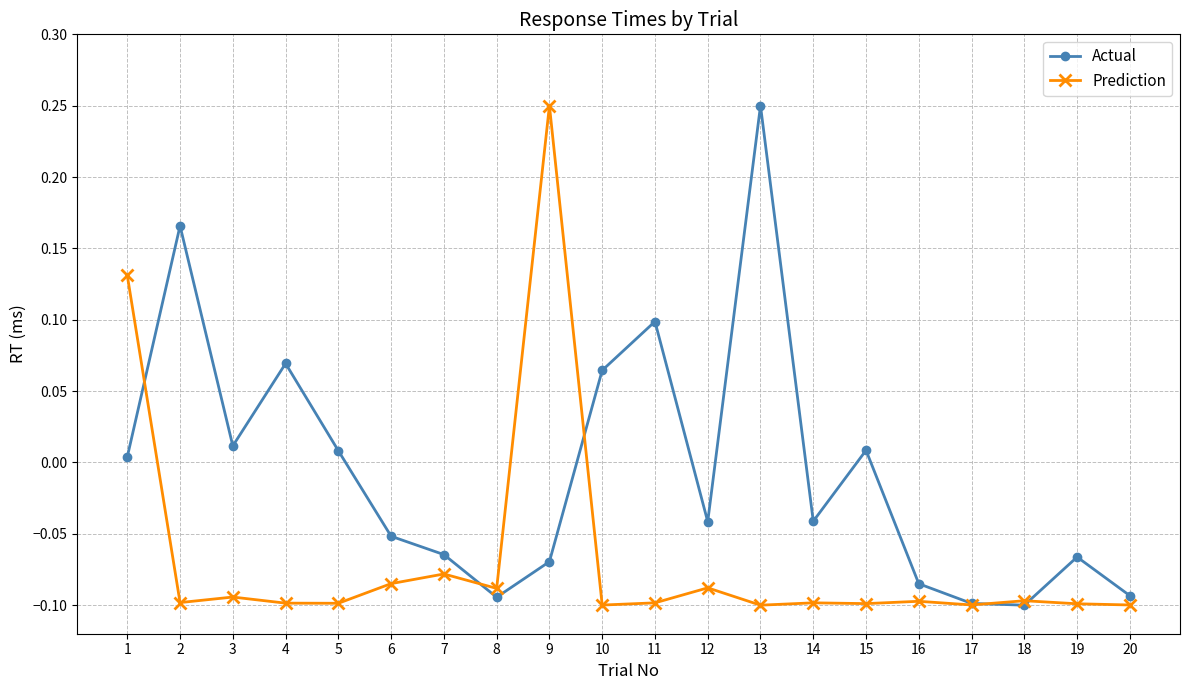

Where is the first local maximum for Actual?

2